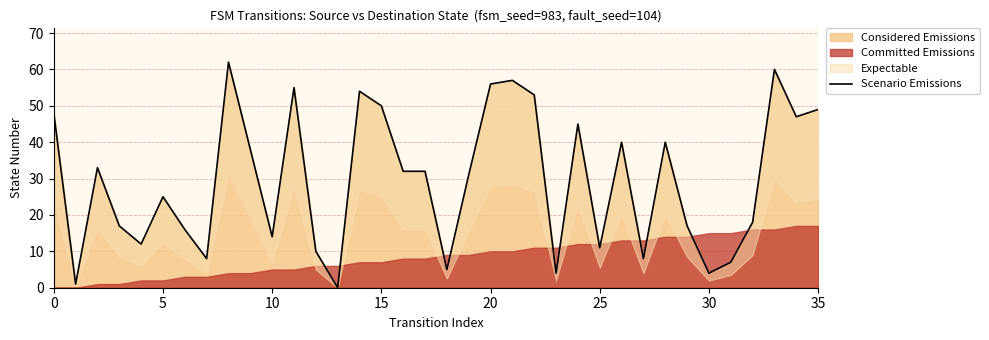

At which category does the chart reach its peak across all series?

8